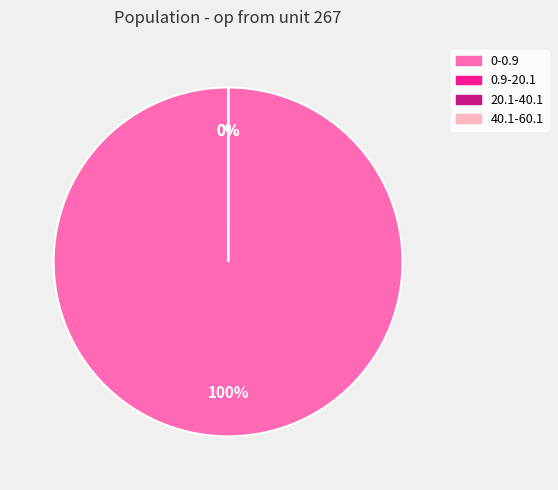

What is the ratio of the value at 20.1-40.1 to the value at 40.1-60.1?

3.0